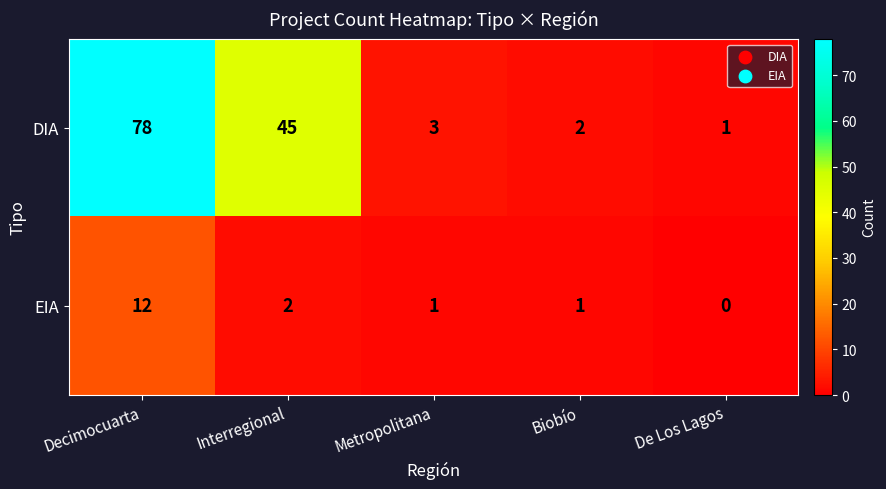

The DIA series shows 41 at Decimocuarta. True or false?

False